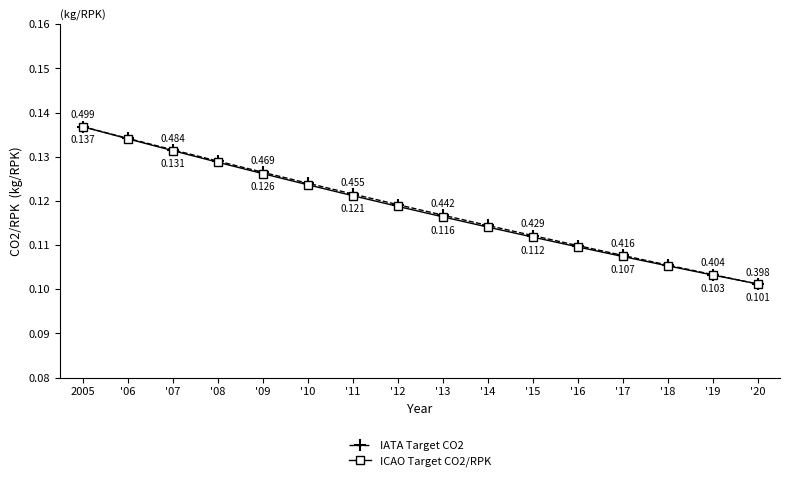

What is the total value across all series at '19?

0.2